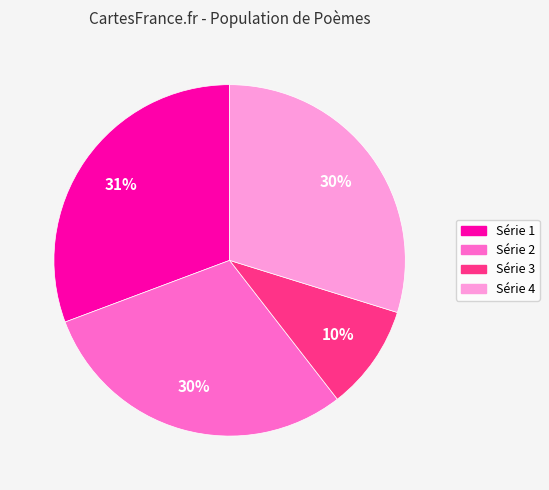

Is there any slice that represents more than half of the pie?

No